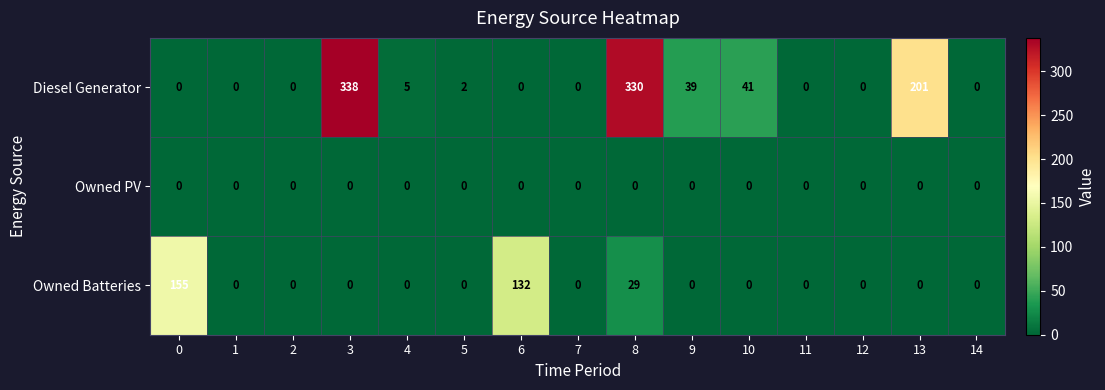

How many values in Owned Batteries are above zero?

3